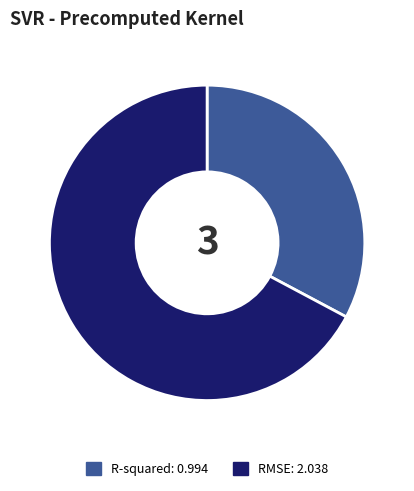

Is the sum of RMSE: 2.038 and R-squared: 0.994 greater than half?

Yes